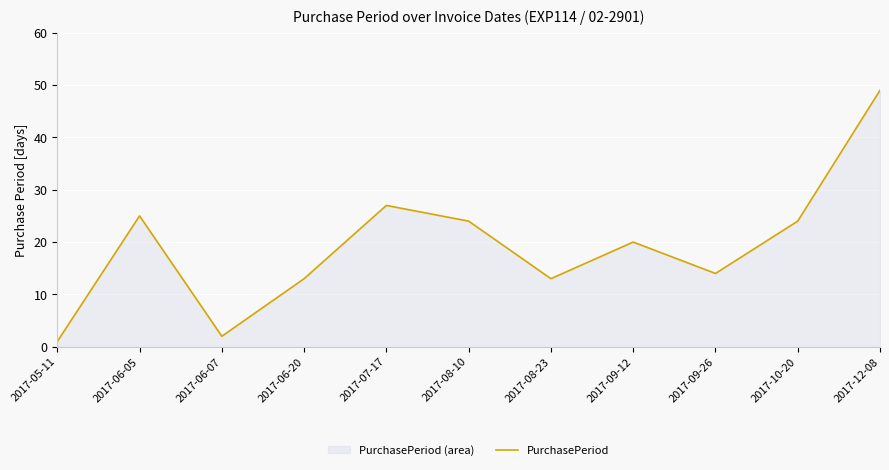

Rank the categories by value from highest to lowest.

2017-12-08, 2017-07-17, 2017-06-05, 2017-08-10, 2017-10-20, 2017-09-12, 2017-09-26, 2017-06-20, 2017-08-23, 2017-06-07, 2017-05-11